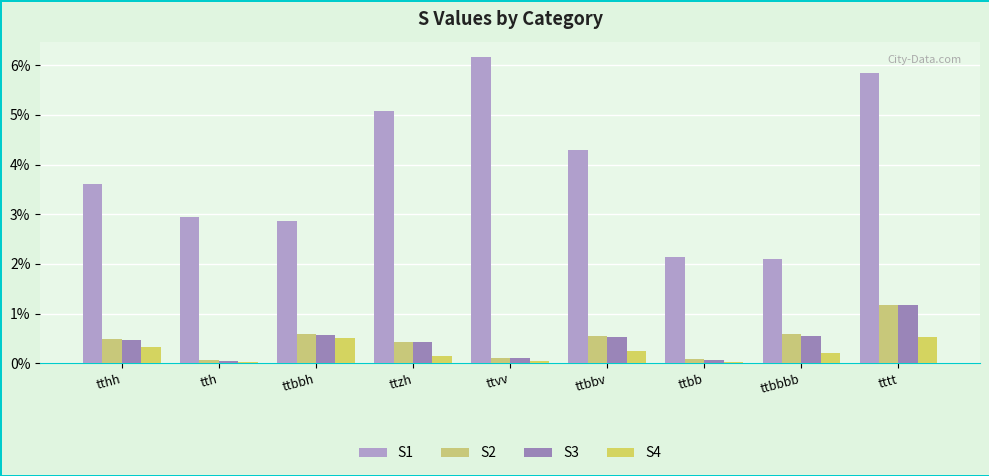

At which category is the sum across all series the highest?

tttt